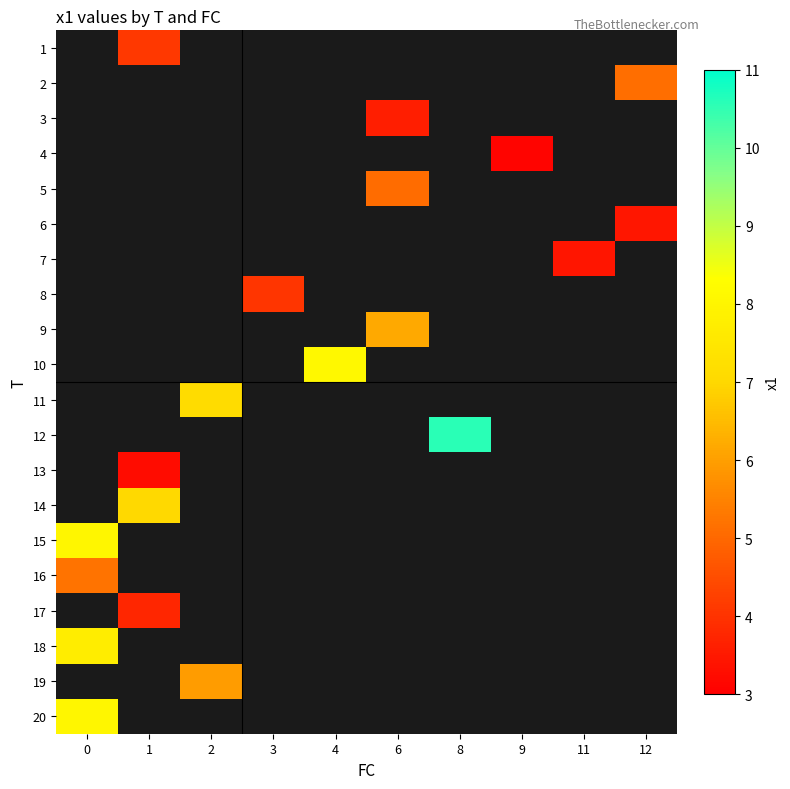

What is the greatest value displayed?

10.6